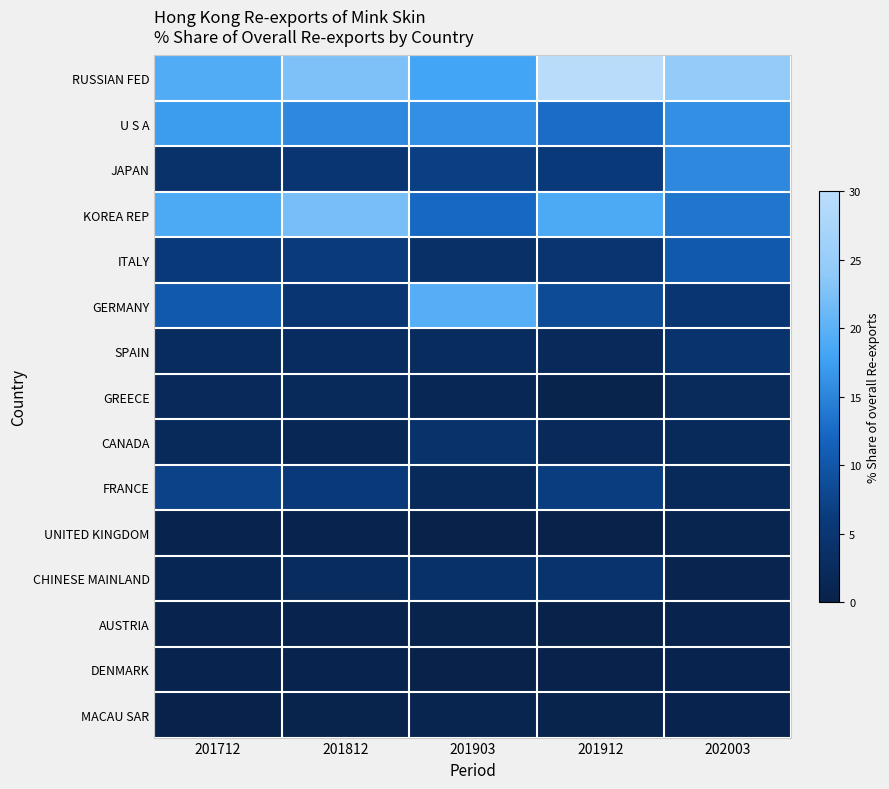

Which series has the widest spread of values?

GERMANY